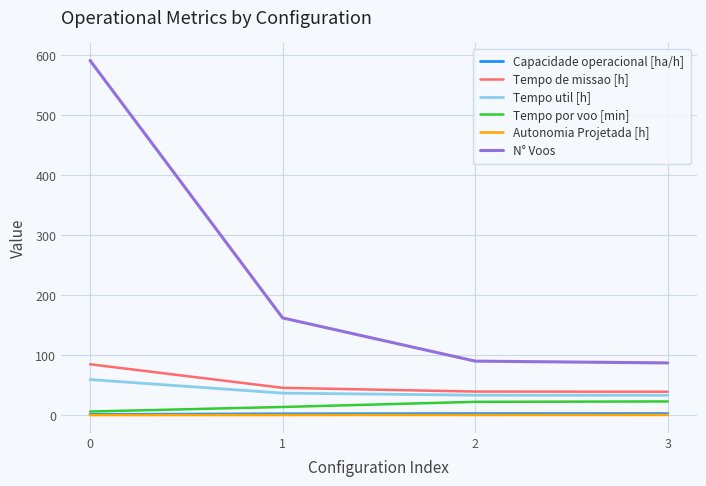

The value of N° Voos at 3 is 135.6. True or false?

False